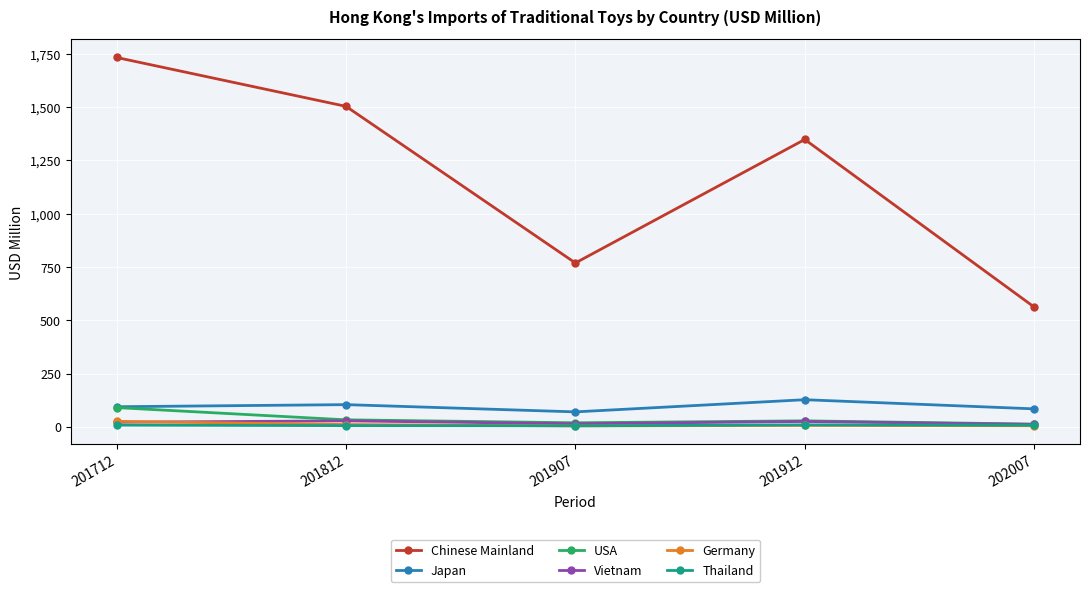

Between 201907 and 201912, which series saw the biggest shift?

Chinese Mainland